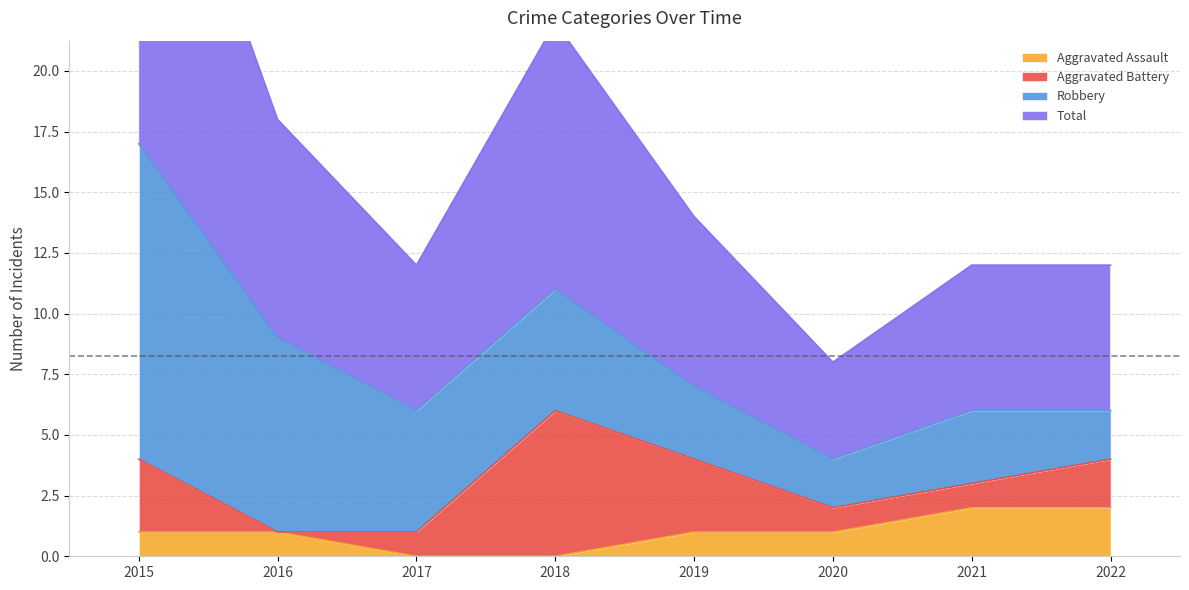

Is it true that Total equals 6 at 2022?

True